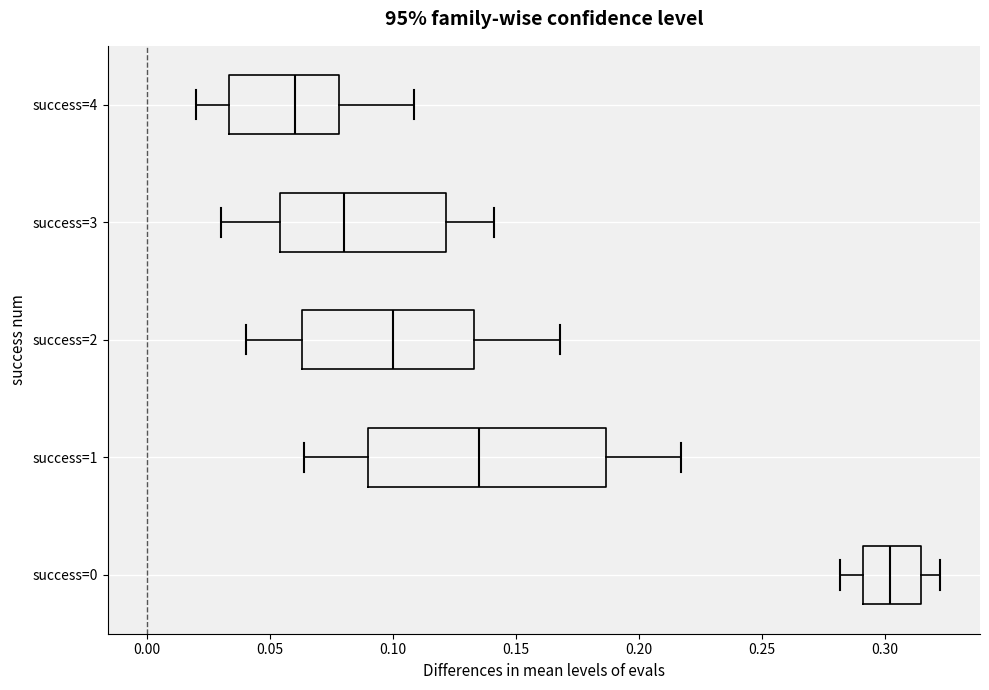

Reading bottom to top, transcribe this box plot: for each box, give where its median line is, the range the box spans, and where its two whiskers end, as read against the x-axis. The values are not printed on the chart, so give them approximately, as read against the axis.

success=0: median 0.300, box 0.290 to 0.315, whiskers 0.280 to 0.325
success=1: median 0.135, box 0.090 to 0.185, whiskers 0.065 to 0.215
success=2: median 0.100, box 0.065 to 0.135, whiskers 0.040 to 0.170
success=3: median 0.080, box 0.055 to 0.120, whiskers 0.030 to 0.140
success=4: median 0.060, box 0.035 to 0.080, whiskers 0.020 to 0.110